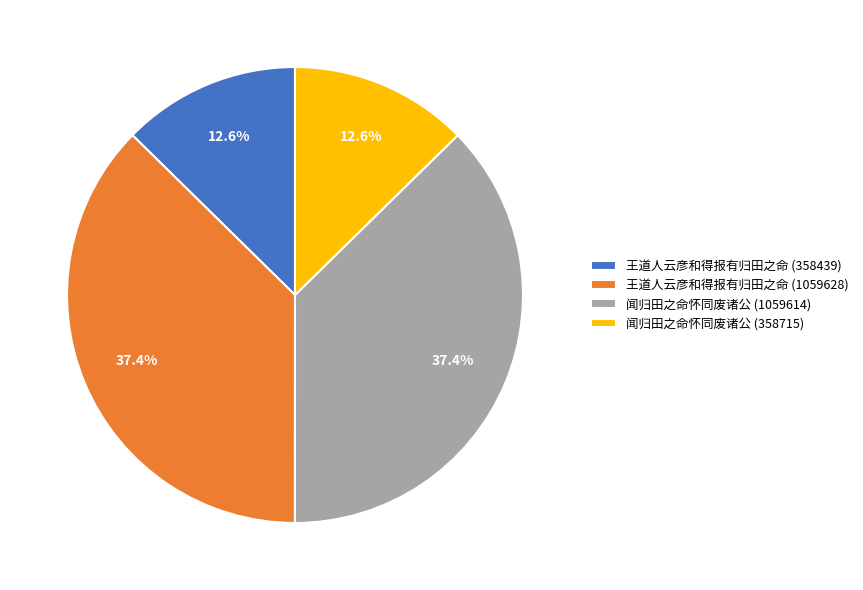

Combined, what portion of the pie is 王道人云彦和得报有归田之命 (1059628) and 闻归田之命怀同废诸公 (358715)?

50.0%